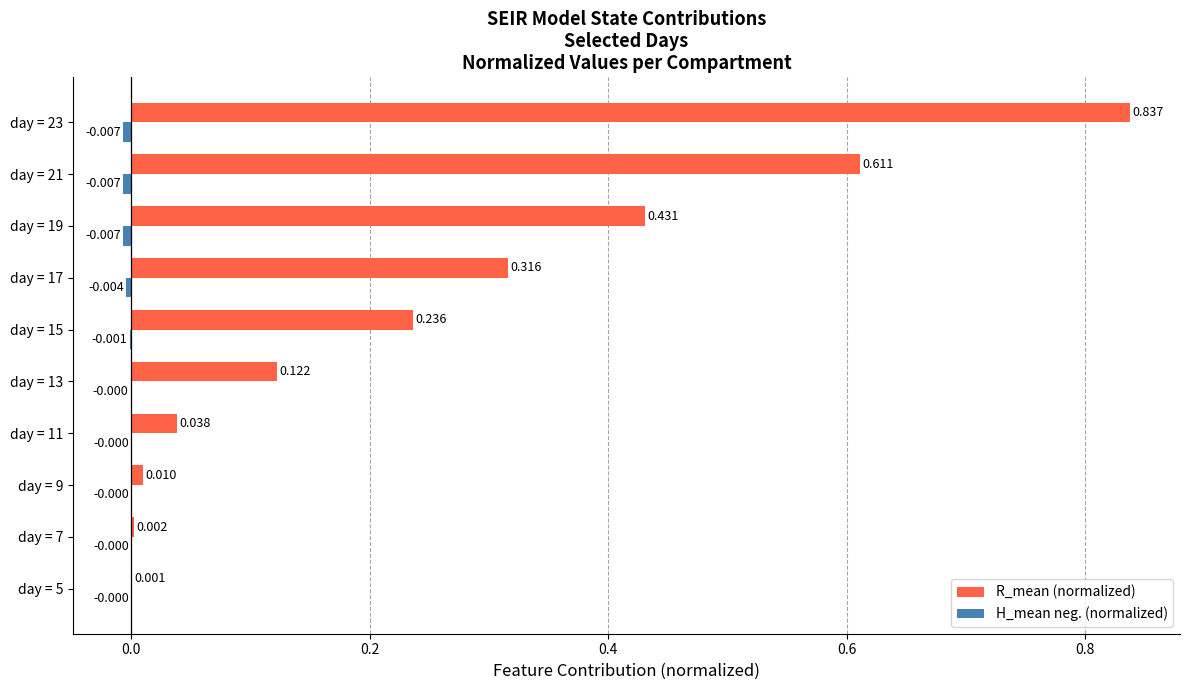

Which series changed the most between day = 9 and day = 17?

R_mean (normalized)